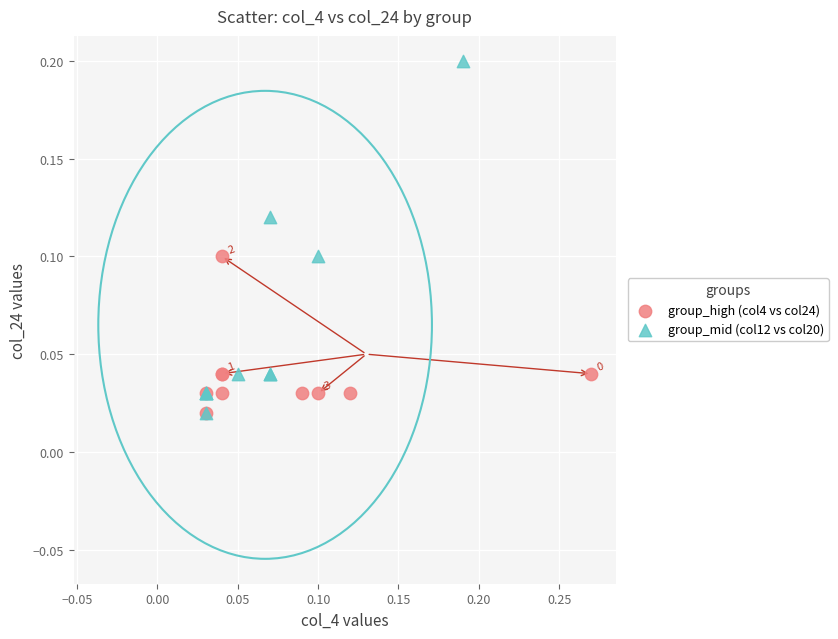

Which series has the widest spread of Y values?

group_mid (col12 vs col20)